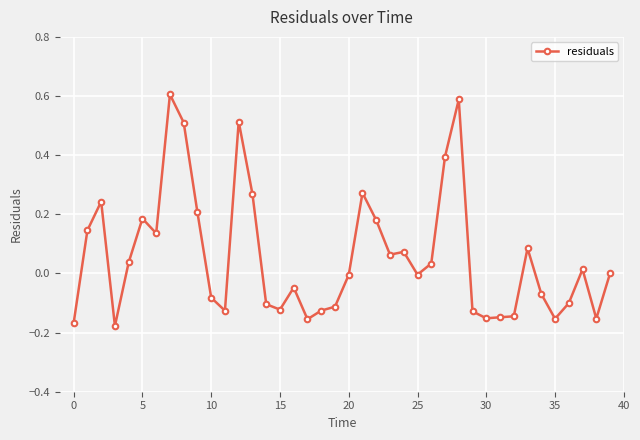

How many distinct data groups are displayed?

1